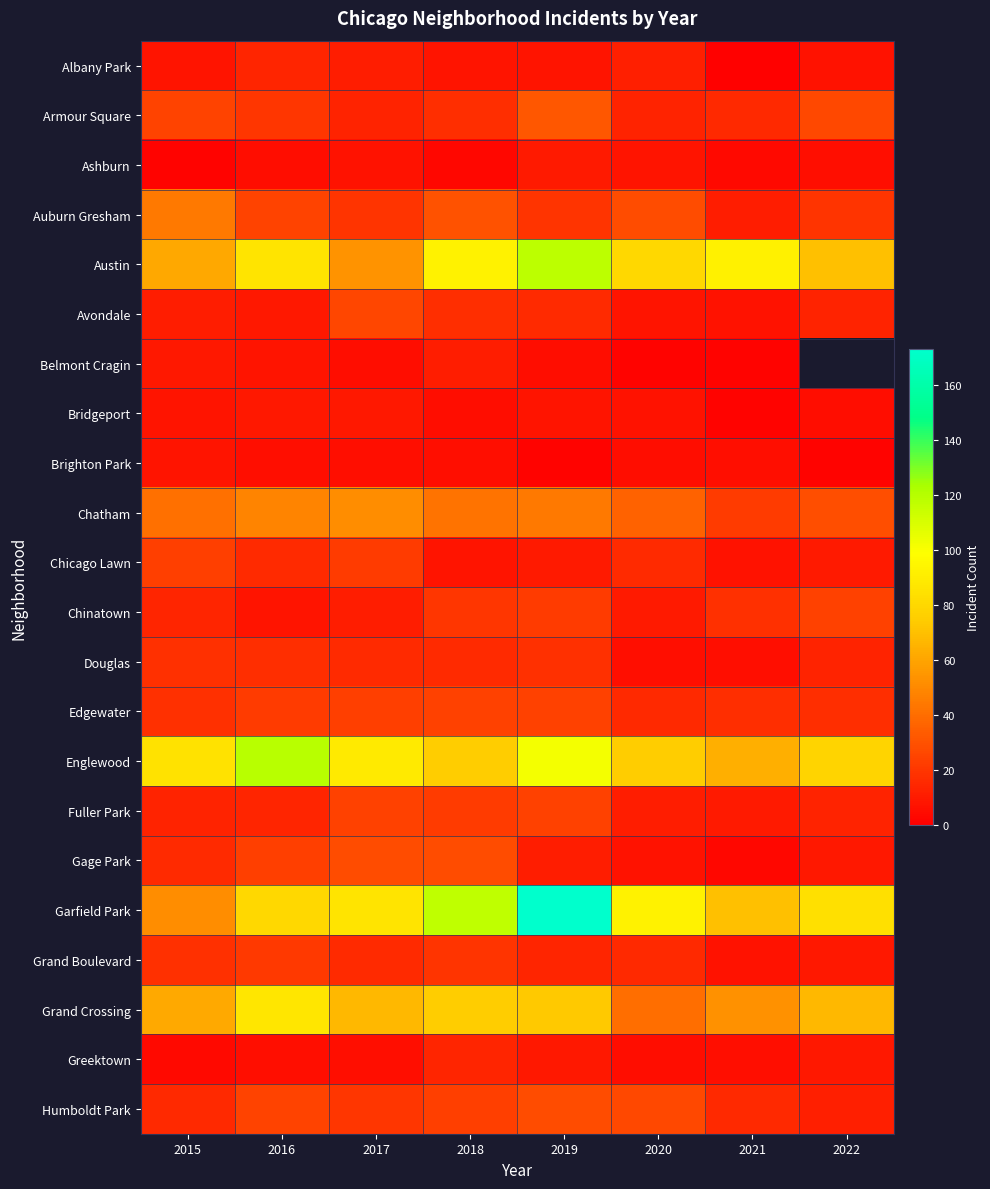

Between 2016 and 2019, which series saw the biggest shift?

Garfield Park